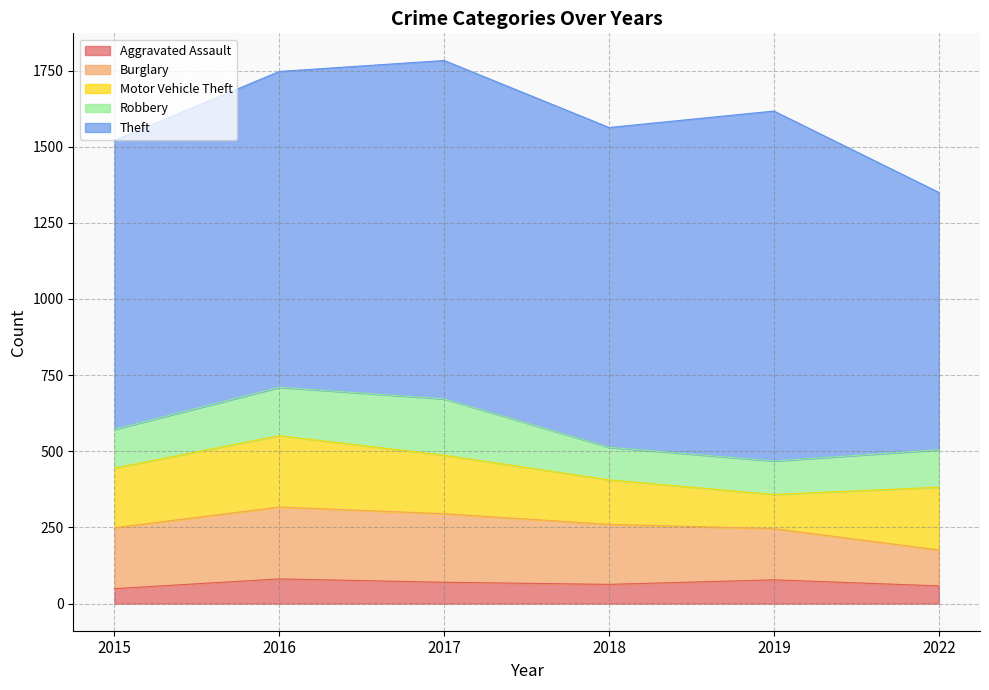

What is the average value of the Burglary series?

191